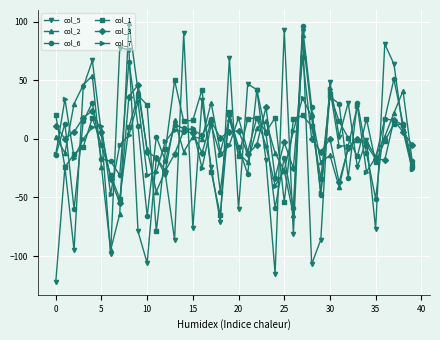

True or false: col_1 has more than 0 interior local peaks.

True